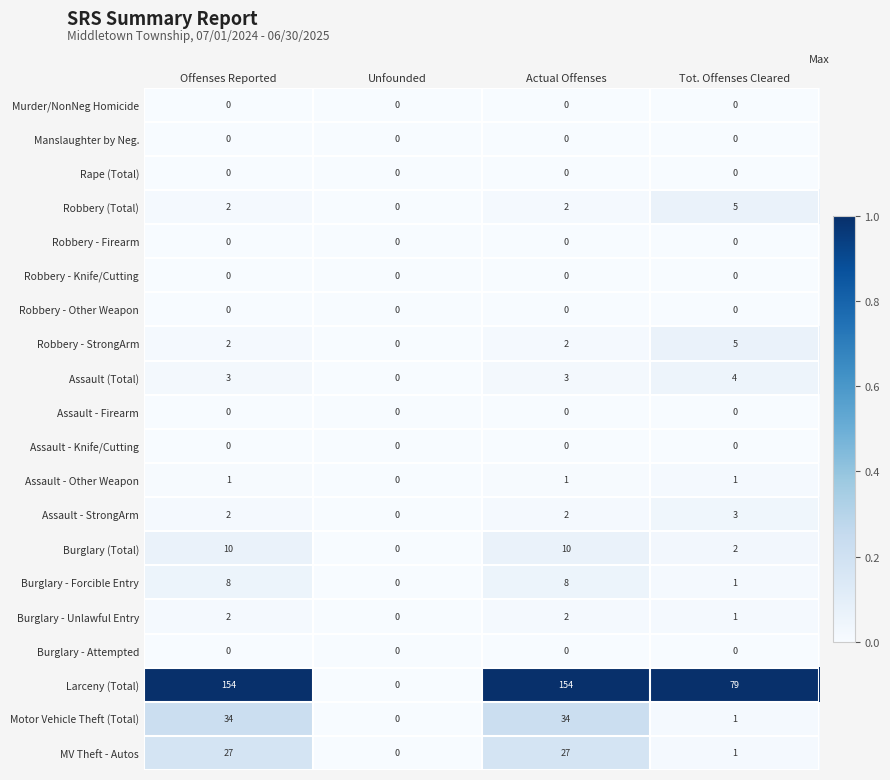

How many categories are shown in the chart?

4